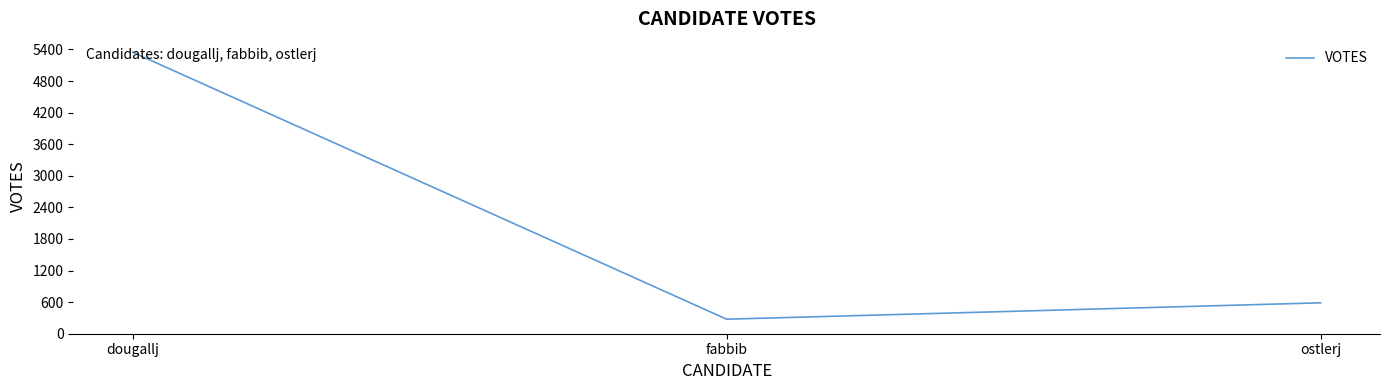

At which label does the data first exceed 587?

dougallj